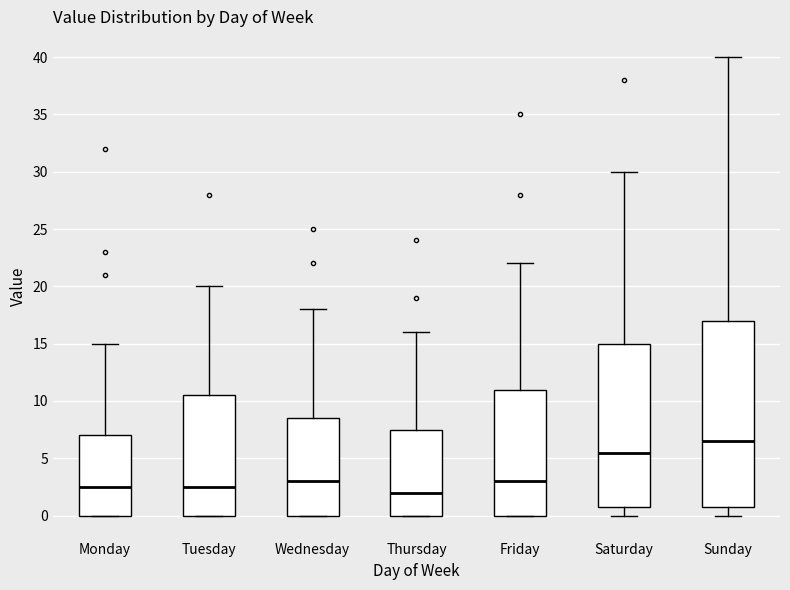

Which box's median line is the lowest?

Thursday